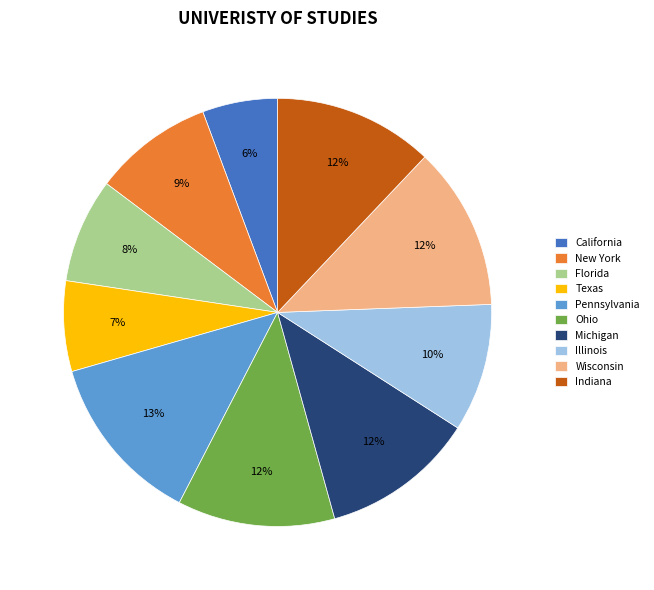

Which category has the smallest portion of the pie?

California